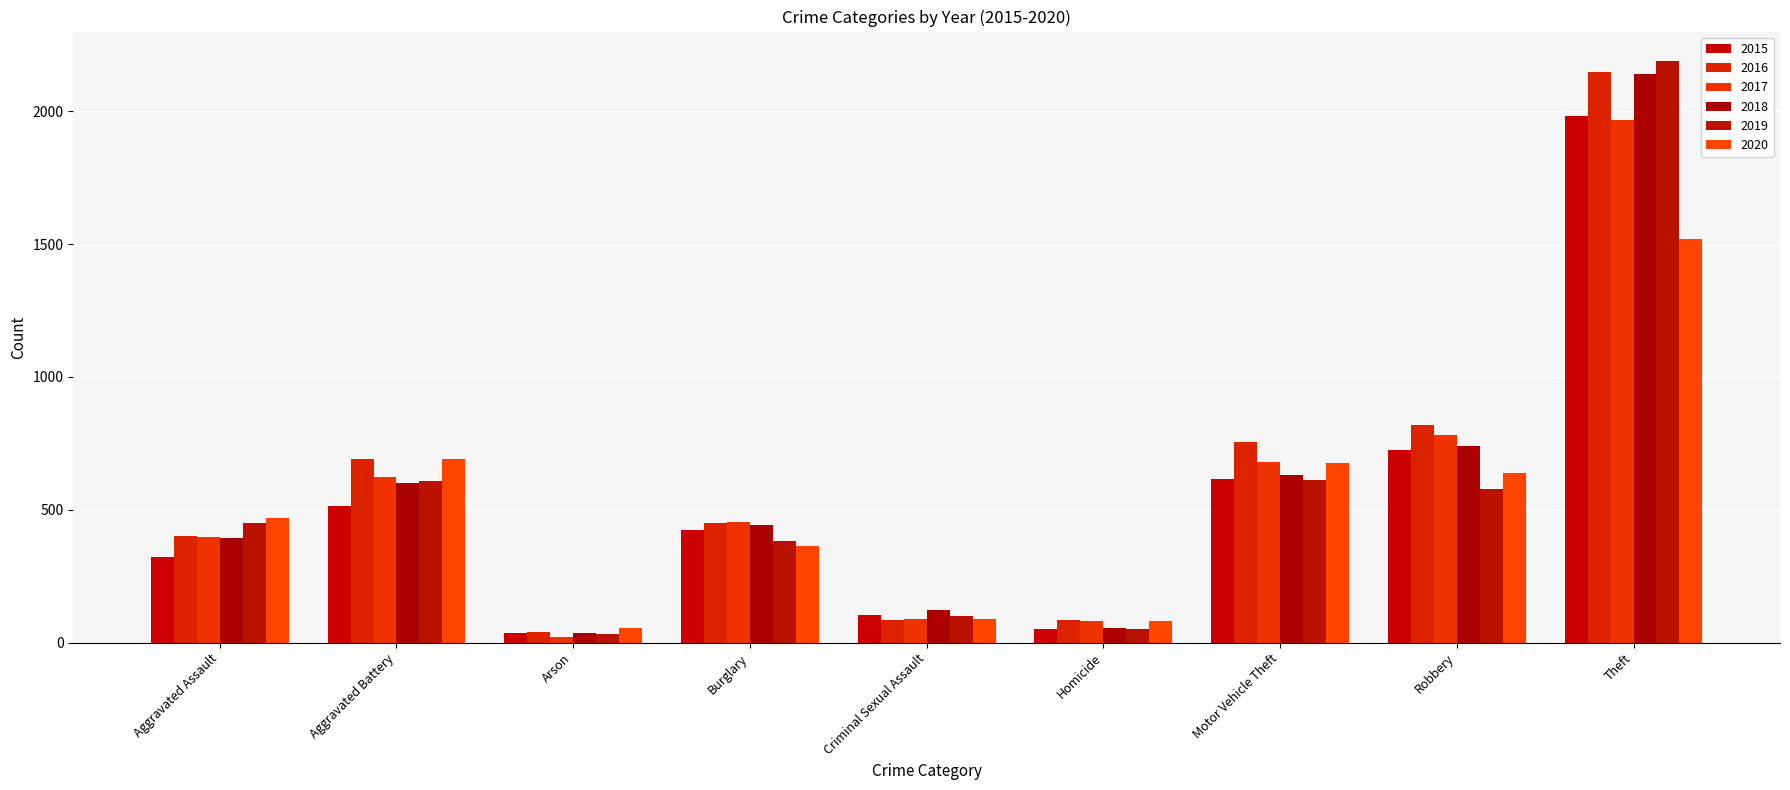

What is the difference between the maximum and minimum values in the 2016 series?

2108